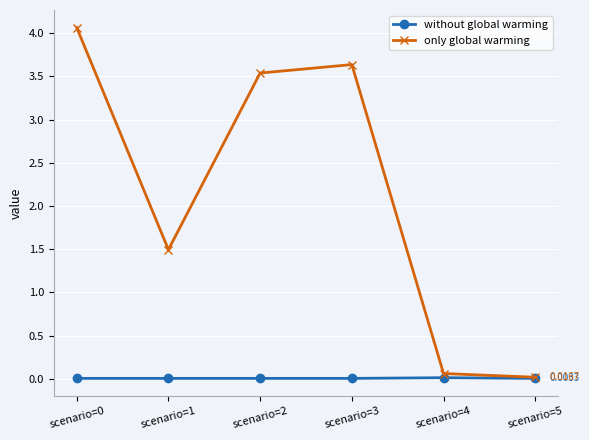

Rank the series by their maximum value, from lowest to highest.

without global warming, only global warming